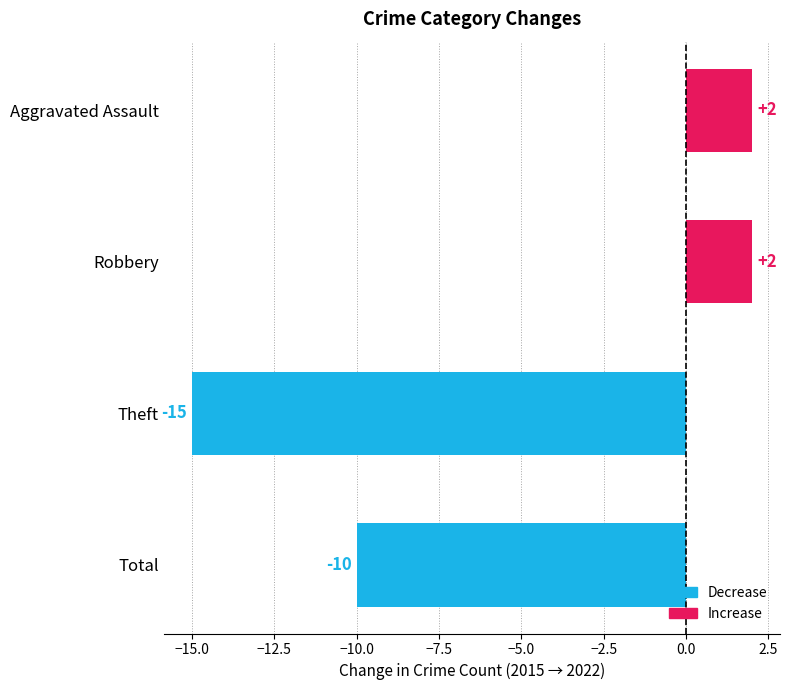

The value at Robbery is 2. True or false?

True